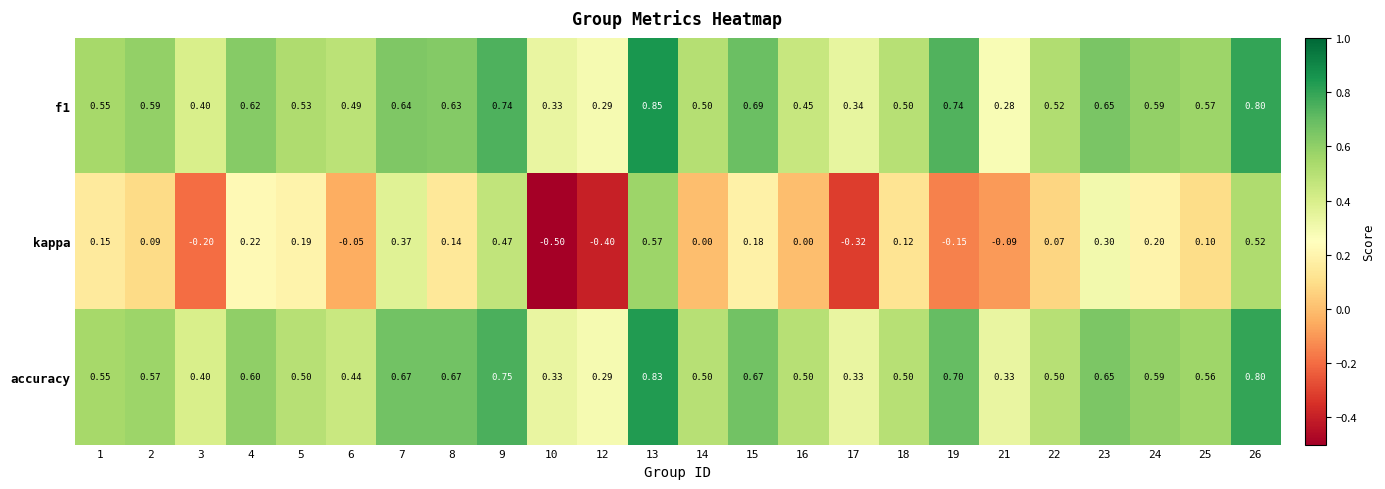

Which series has the largest range (max minus min)?

kappa